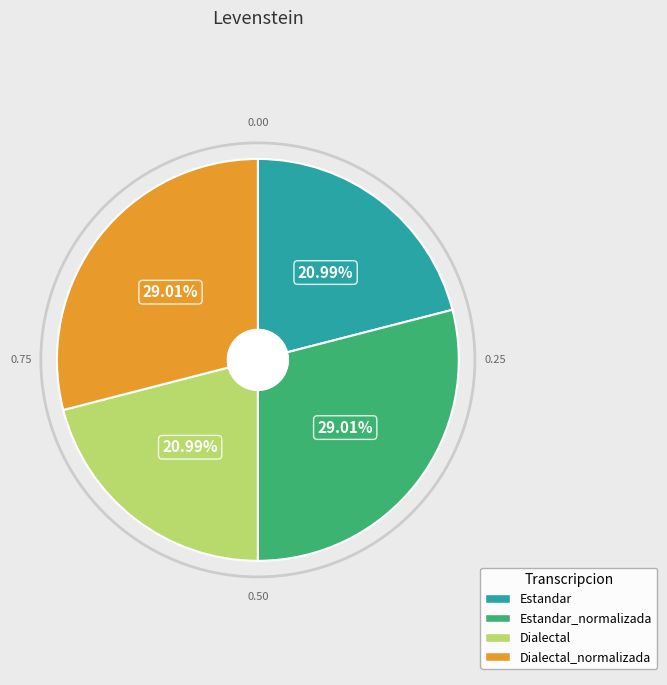

To the nearest percent, what is the difference between the largest and smallest slice percentages?

8%